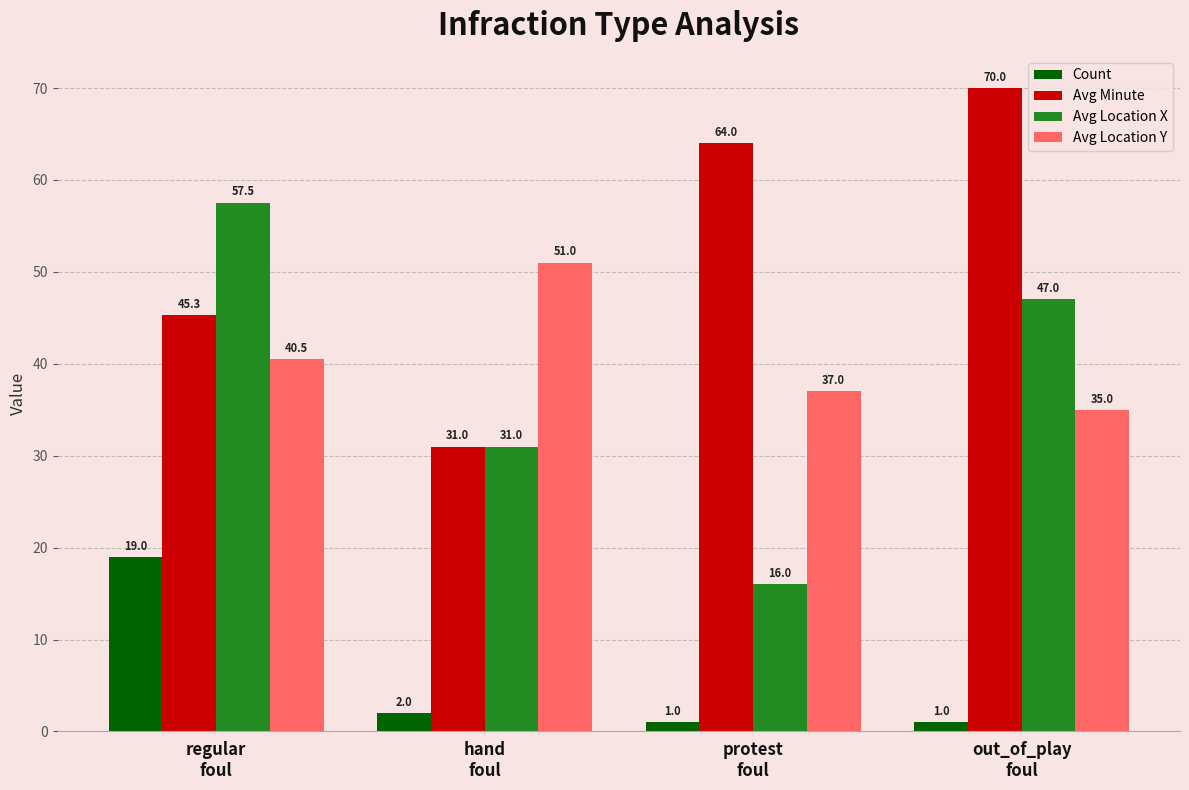

What is the difference between the second highest and minimum values in the Avg Location Y series?

5.5